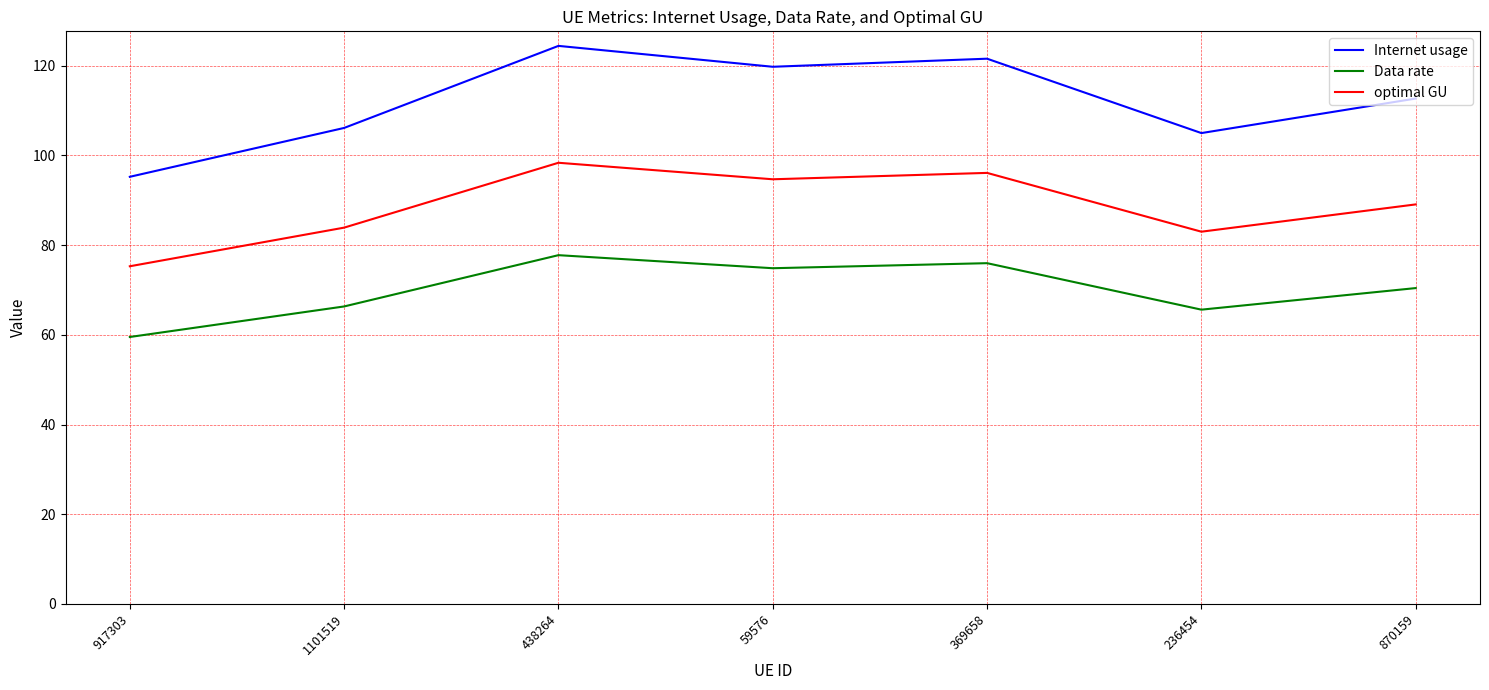

The value of Internet usage at 870159 is 112.7. True or false?

True